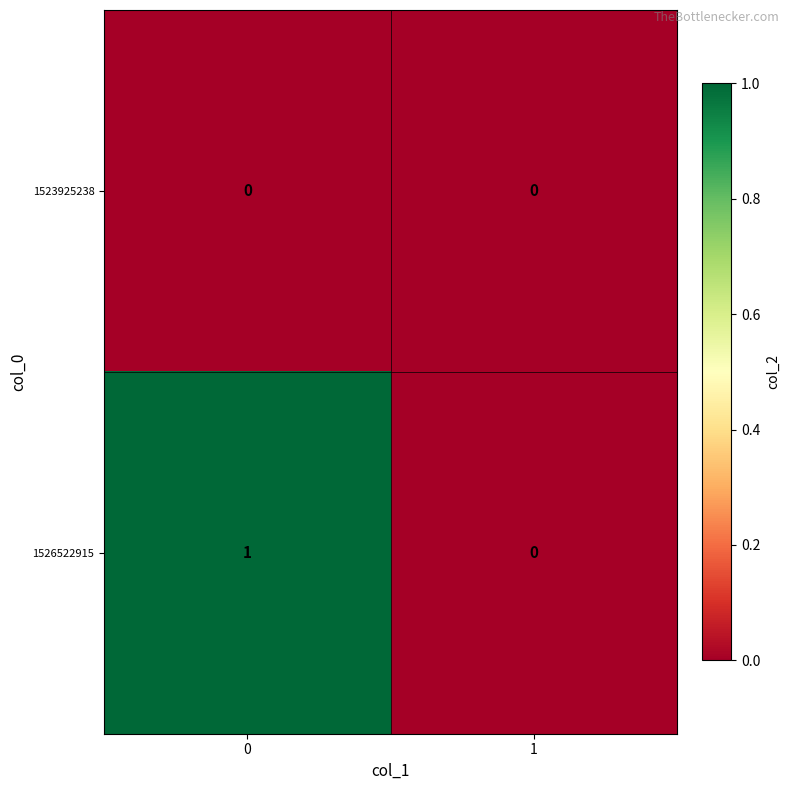

True or false: 1523925238 has a value of 0 at 1.

True